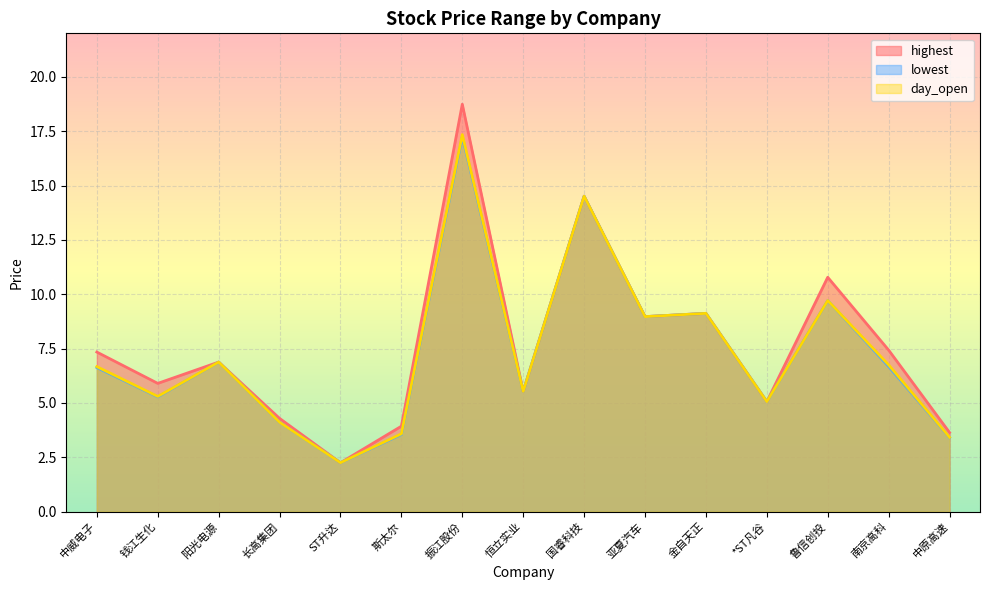

The lowest series shows 3.4 at 中原高速. True or false?

True